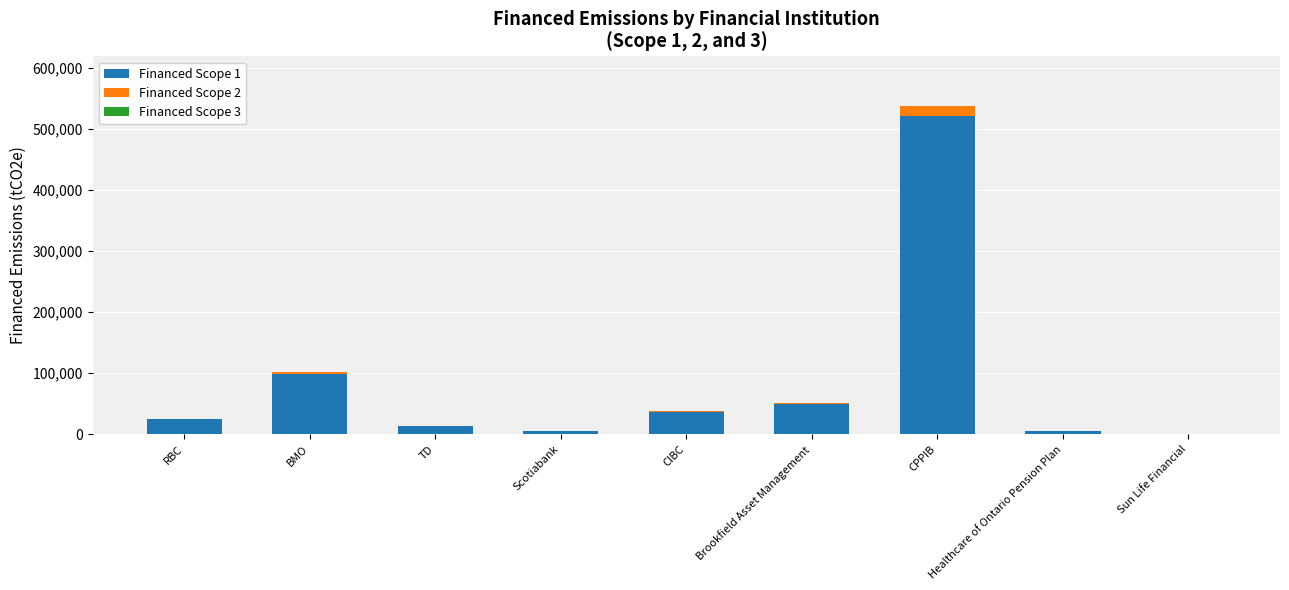

At which label does Financed Scope 1 reach its peak?

CPPIB